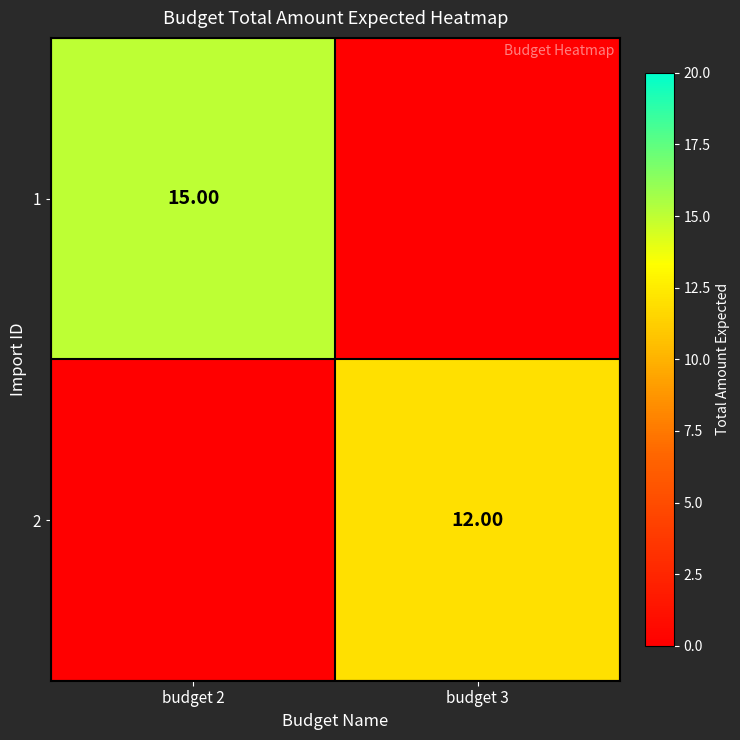

True or false: 2 has a value of 12 at budget 3.

True